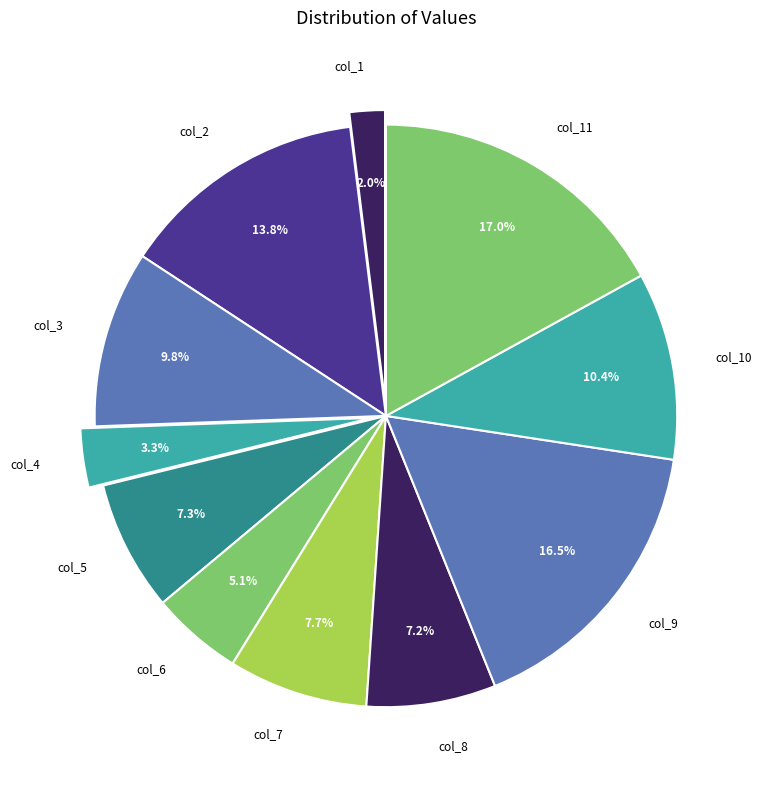

Does col_6 represent more than half of the total?

No